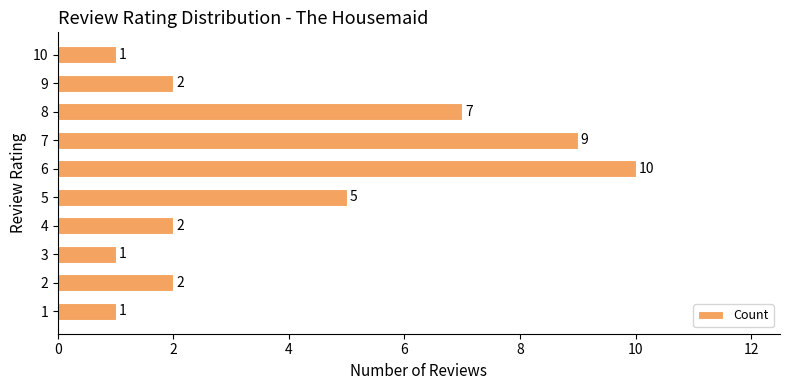

What is the difference between the maximum and minimum values?

9